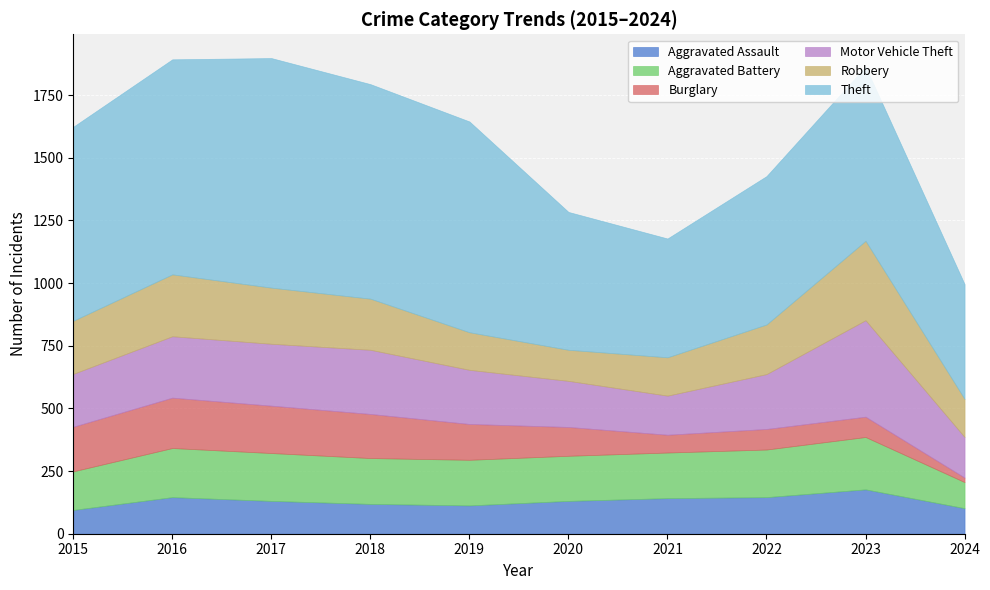

True or false: Aggravated Battery has more than 2 points higher than both neighbors.

False